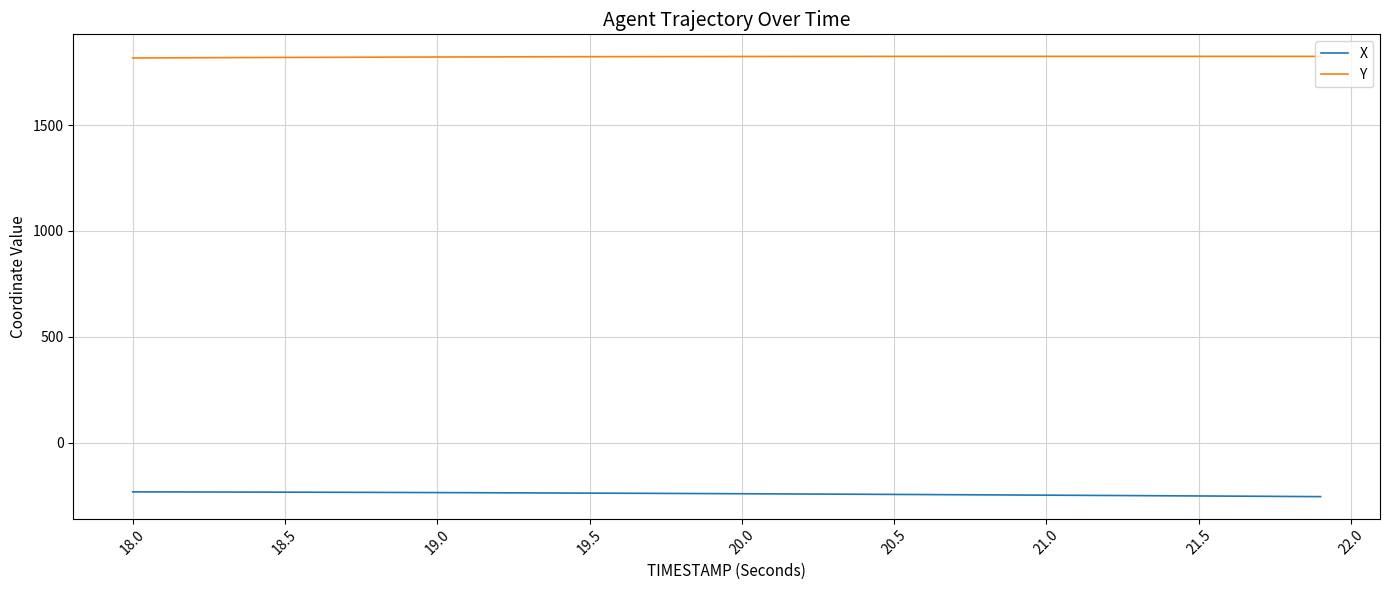

True or false: Y and X intersect in this chart.

False